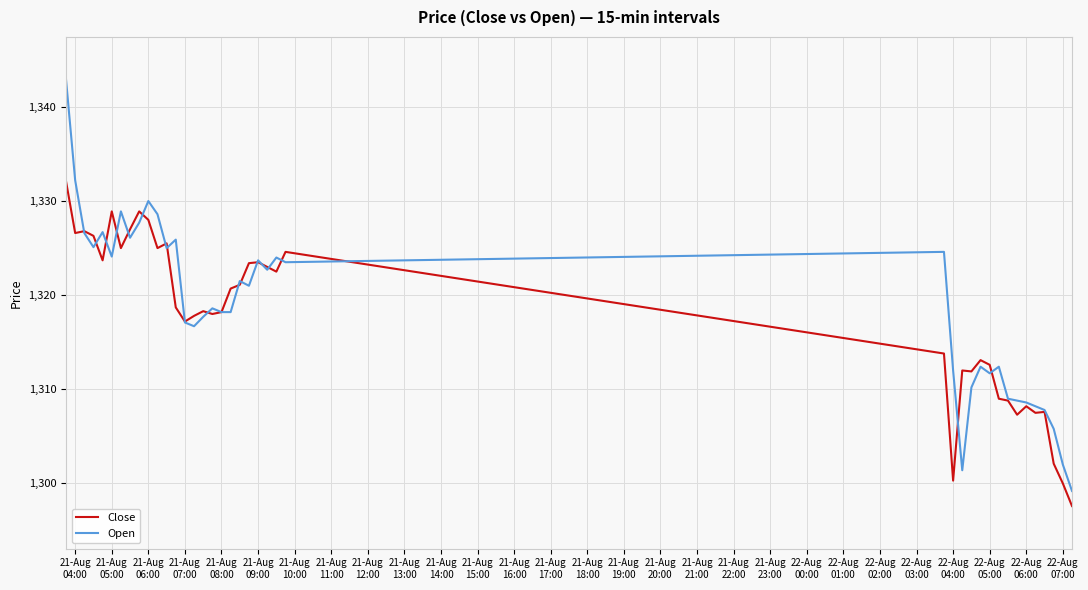

Which series has the largest total across all categories?

Open